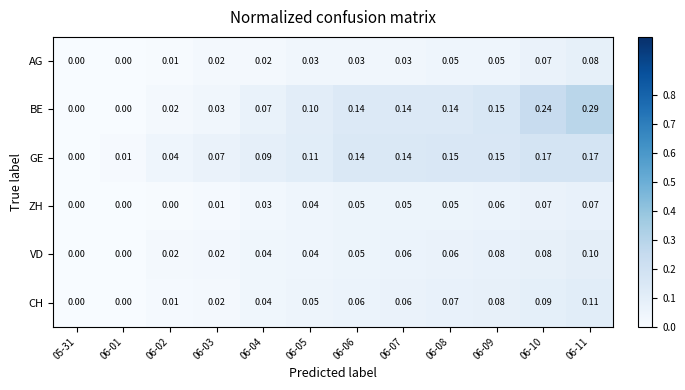

Which series has the largest total across all categories?

BE